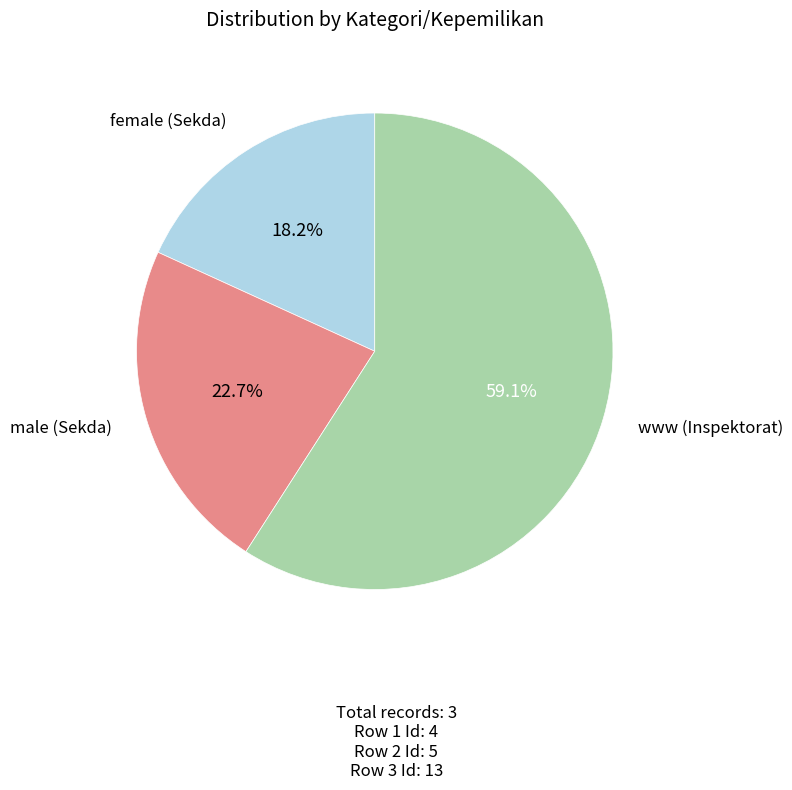

How many slices are in this pie chart?

3